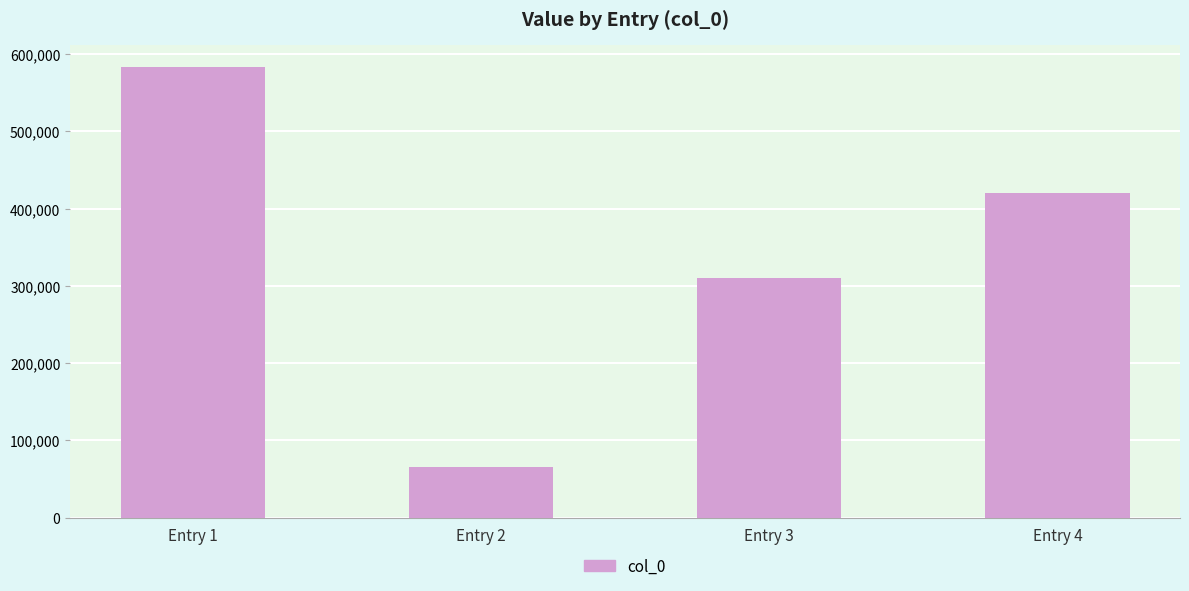

What is the greatest value displayed?

583072